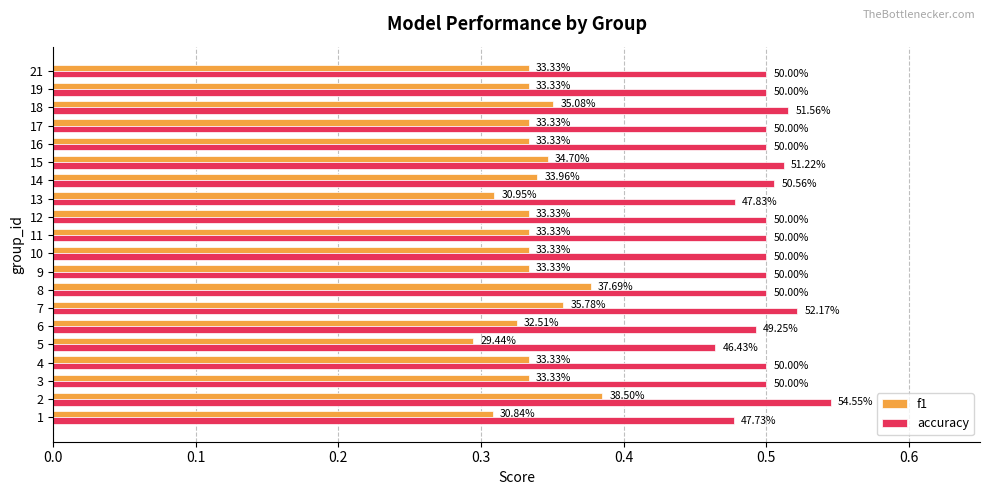

Which series has the largest range (max minus min)?

f1